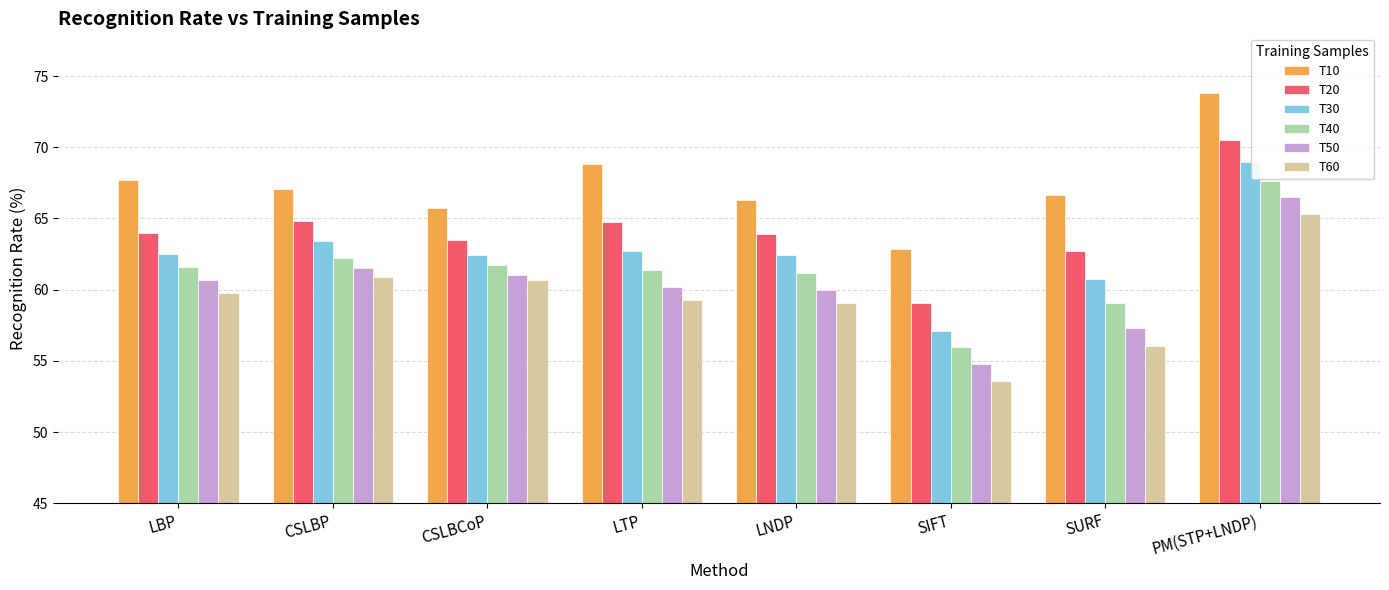

How many bars are there in total?

48